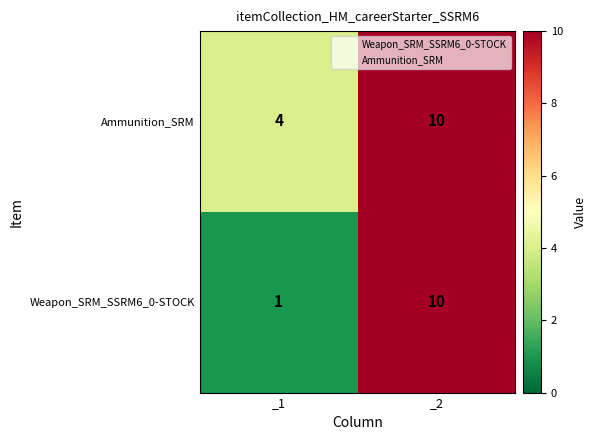

Rank the categories by Ammunition_SRM value from lowest to highest.

_1, _2